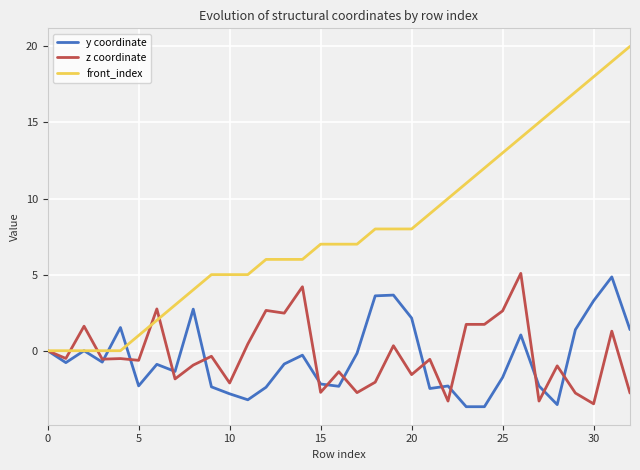

Which series has the widest spread of values?

front_index